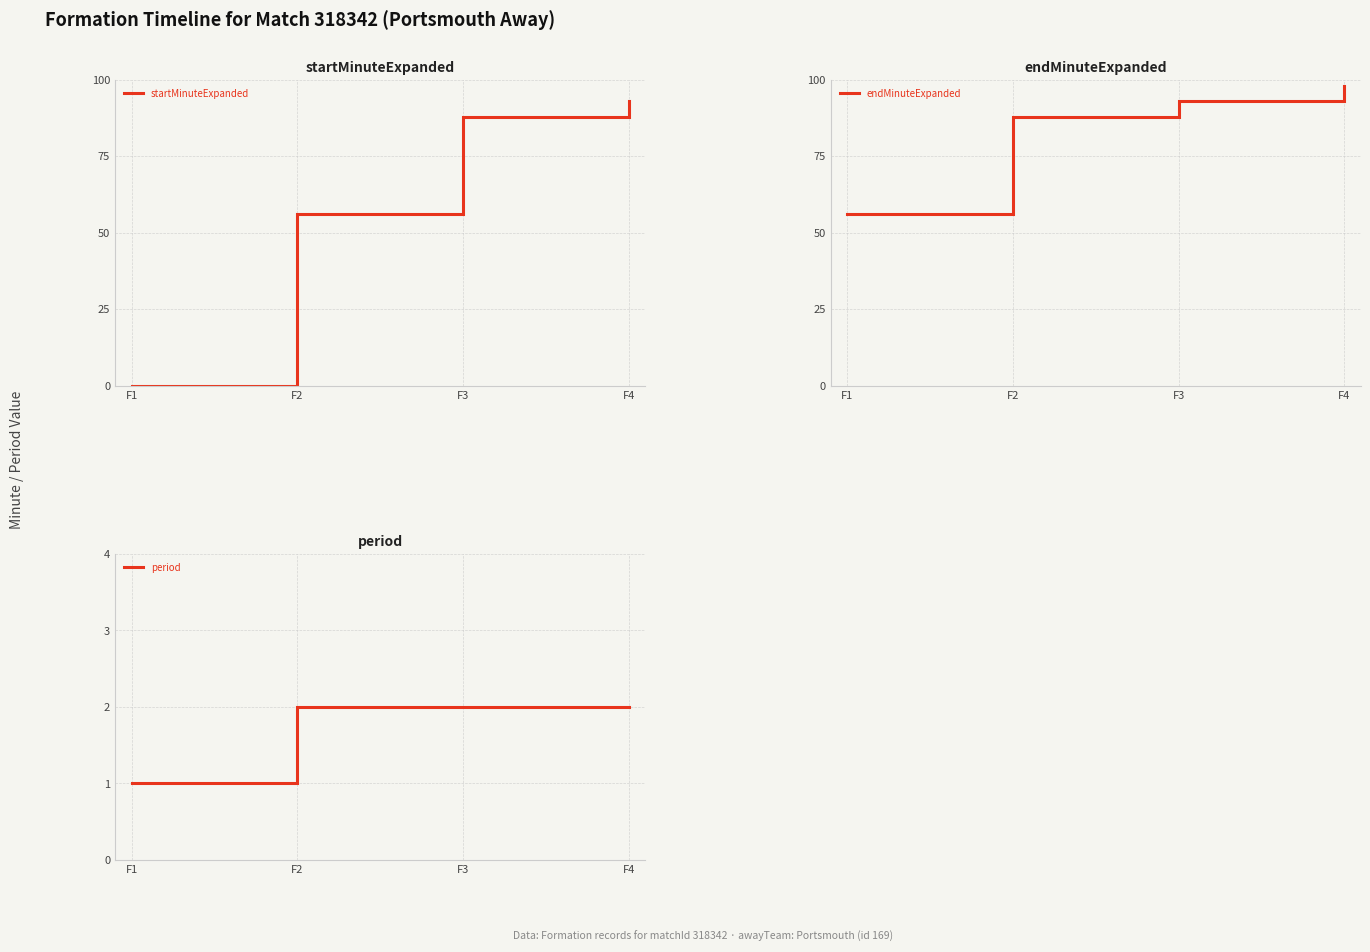

True or false: startMinuteExpanded and endMinuteExpanded intersect in this chart.

False